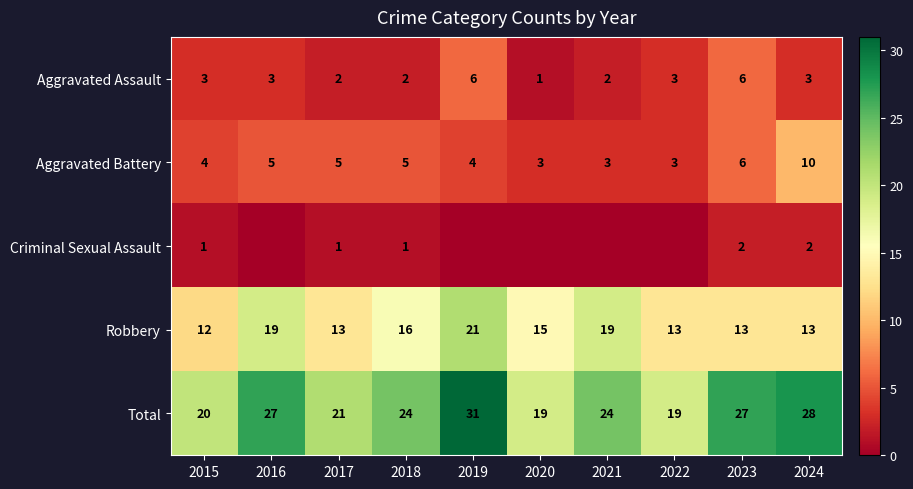

Rank the series at 2018 from highest to lowest value.

Total, Robbery, Aggravated Battery, Aggravated Assault, Criminal Sexual Assault